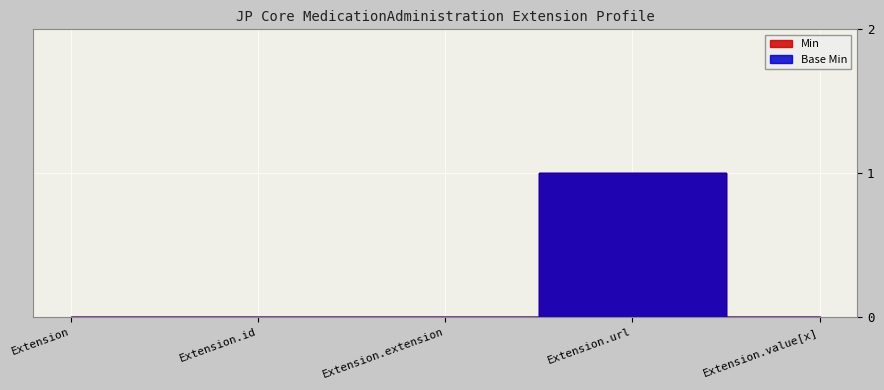

At how many categories does at least one series exceed 0?

1